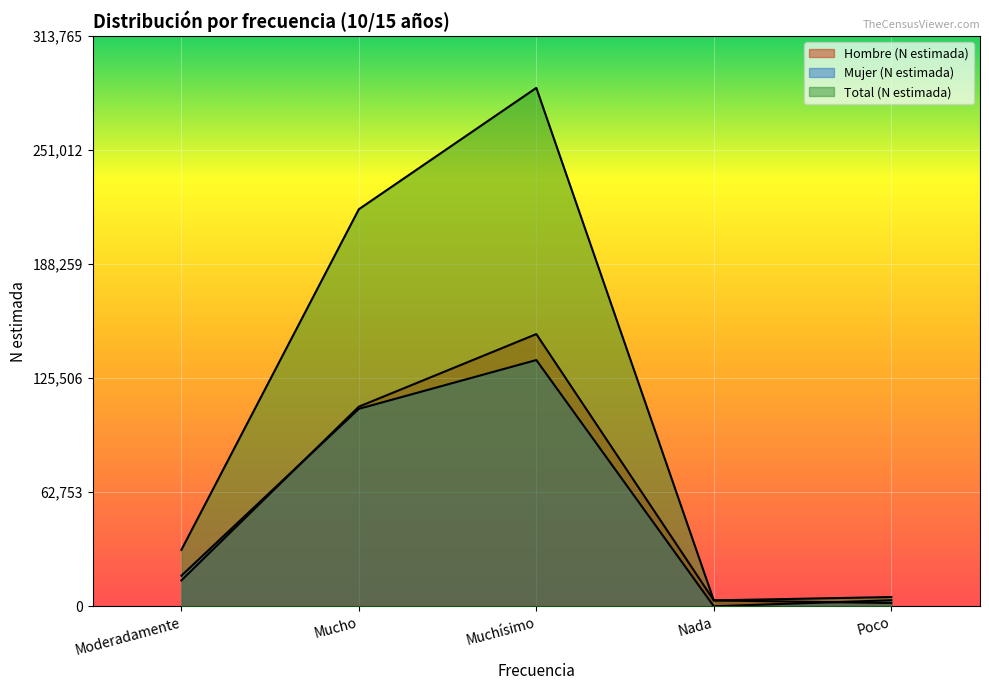

Which series has the widest spread of values?

Total (N estimada)